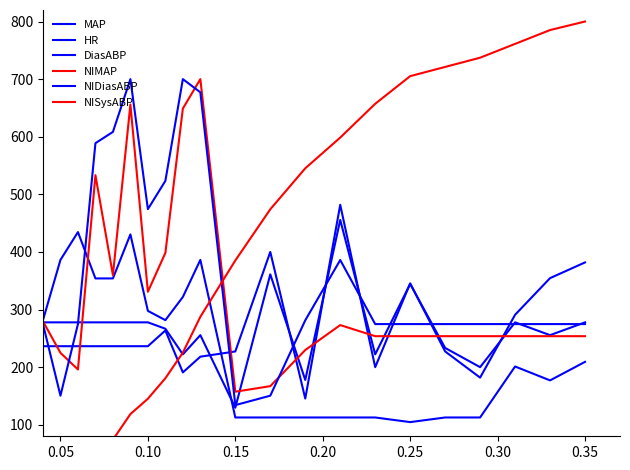

What is the maximum value shown in the chart?

800.0